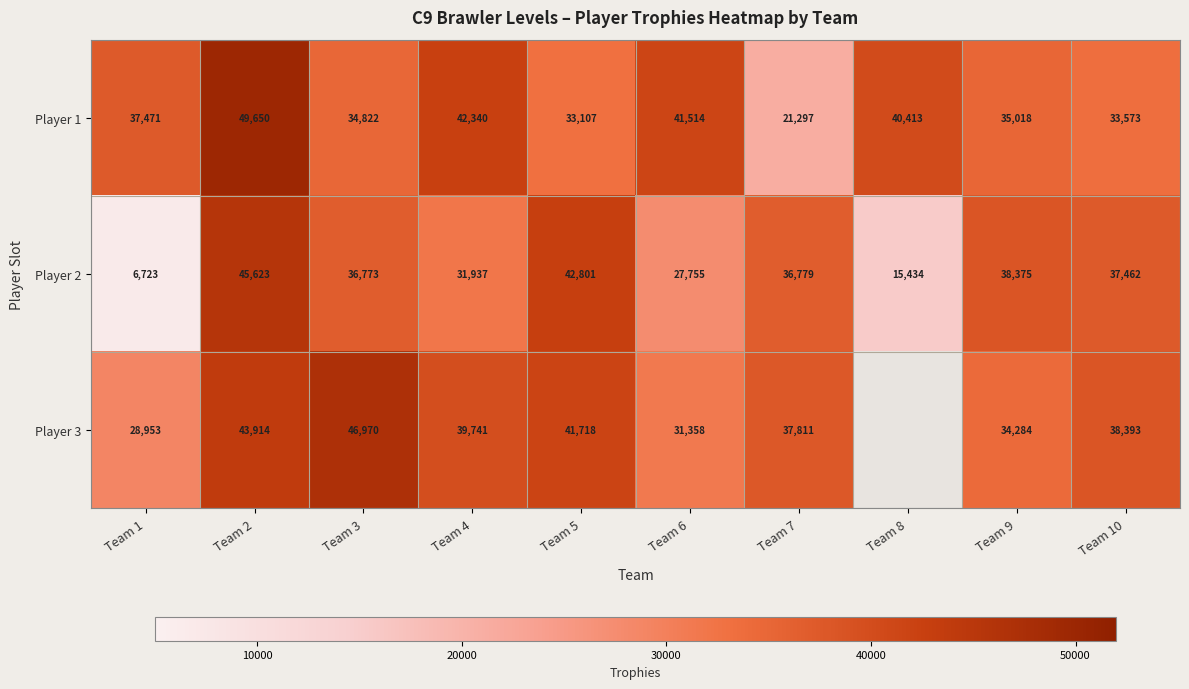

Which category has the lowest value in the Player 1 series?

Team 7